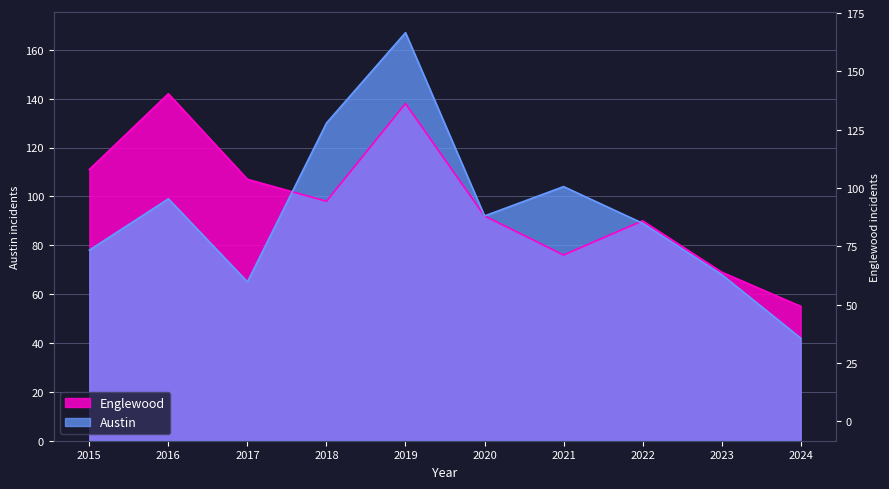

Is the value of Englewood at 2021 greater than the value of Austin at 2017?

Yes